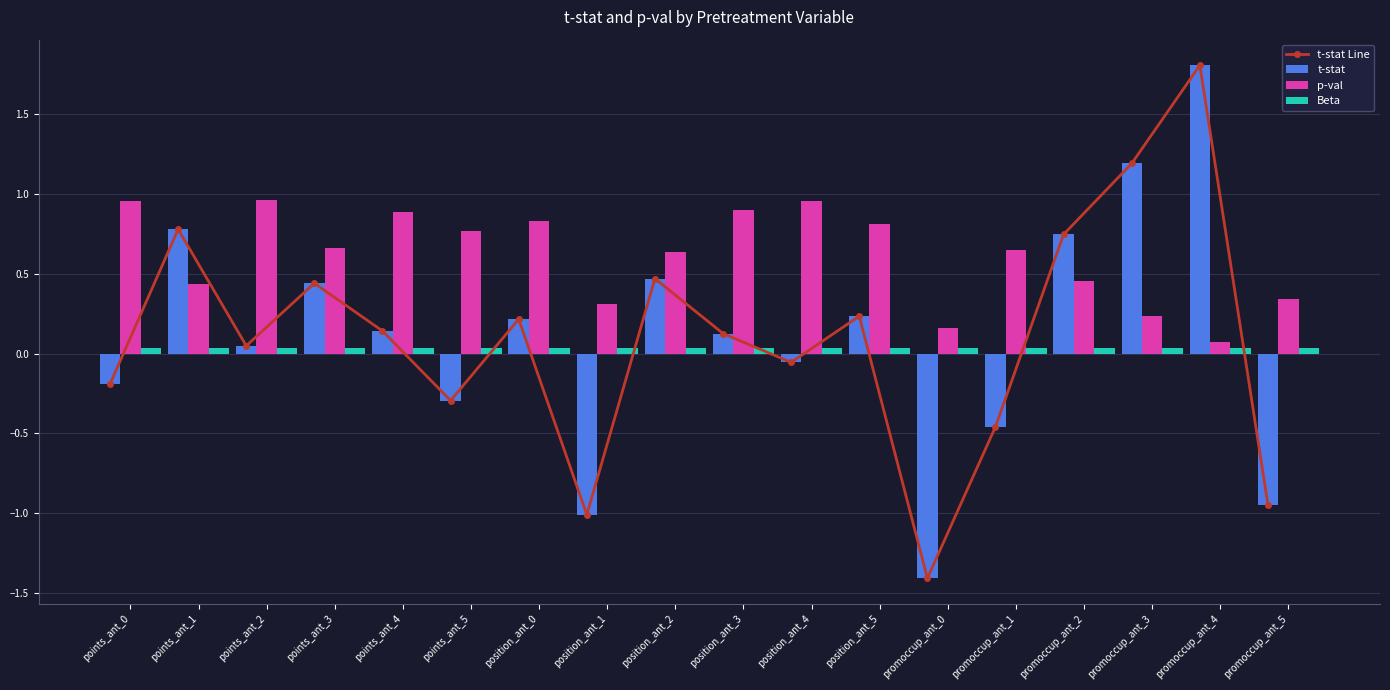

What is the label of the 13th bar from the left?

promoccup_ant_0